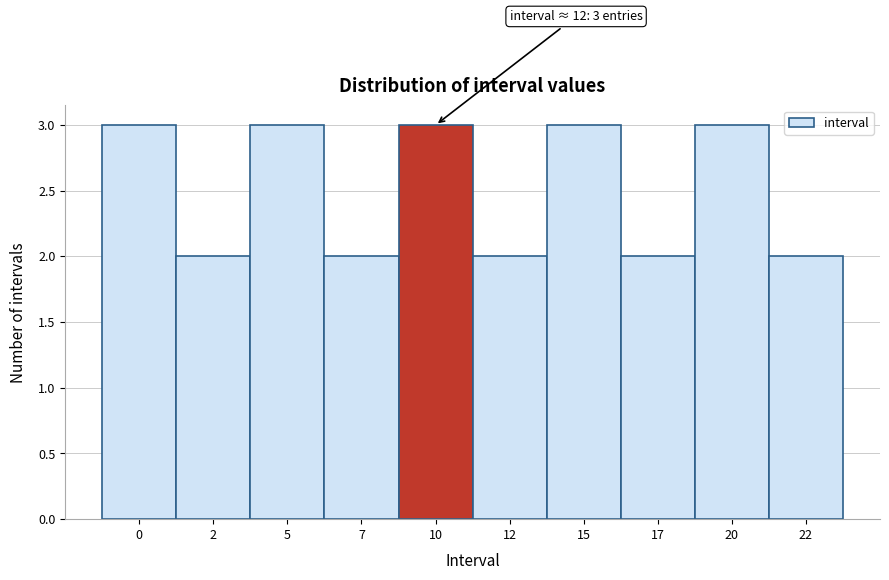

Reading right to left, what are all the values shown in this chart?

22=2	20=3	17=2	15=3	12=2	10=3	7=2	5=3	2=2	0=3